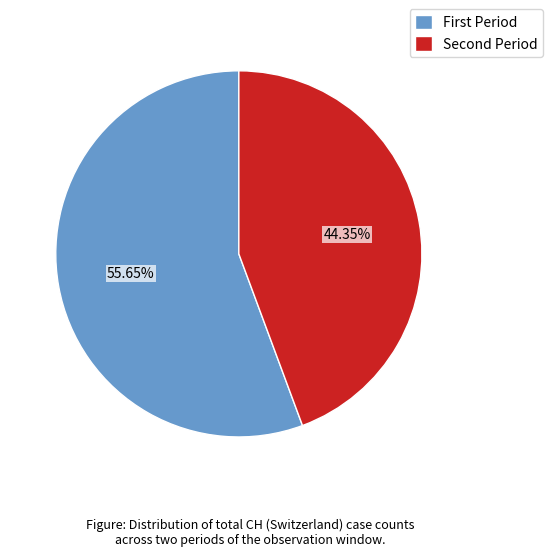

Rank the categories by value from highest to lowest.

First Period, Second Period